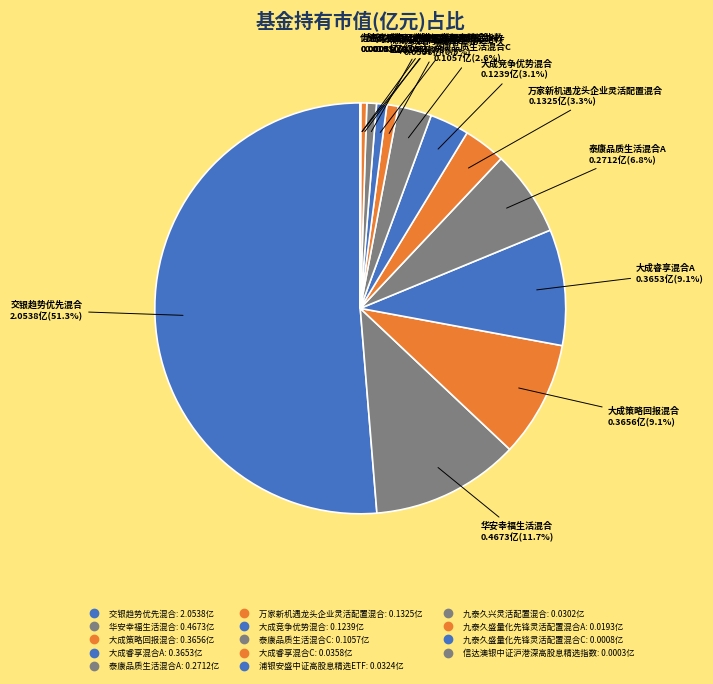

To the nearest percent, what is the average slice percentage?

7%